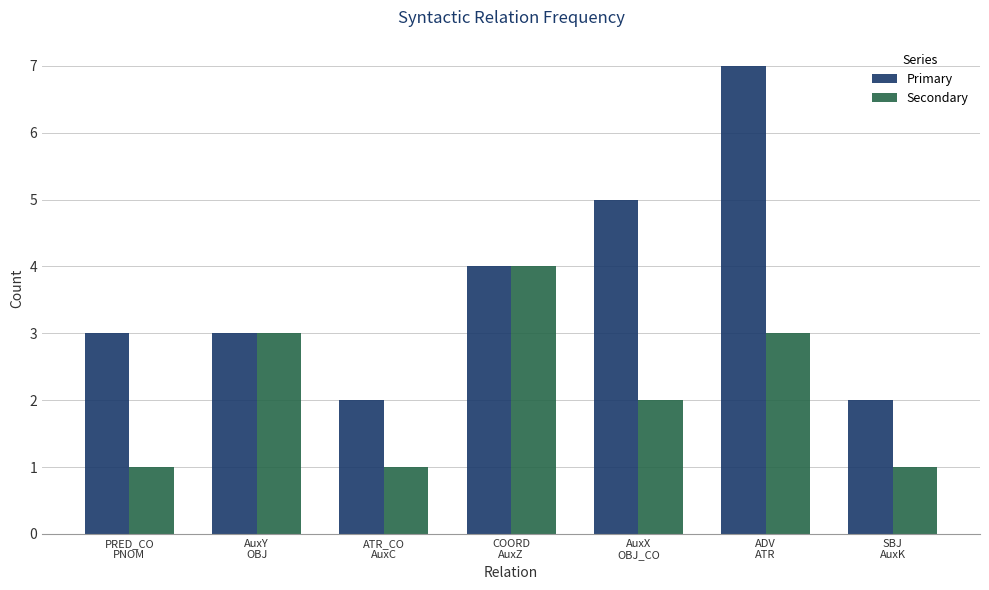

Where is Secondary nearest to the value 2?

AuxX
OBJ_CO